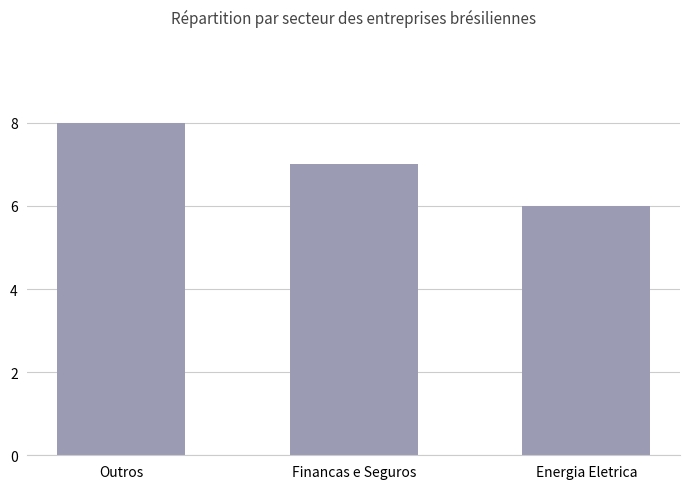

Between Outros and Energia Eletrica, which is larger?

Outros